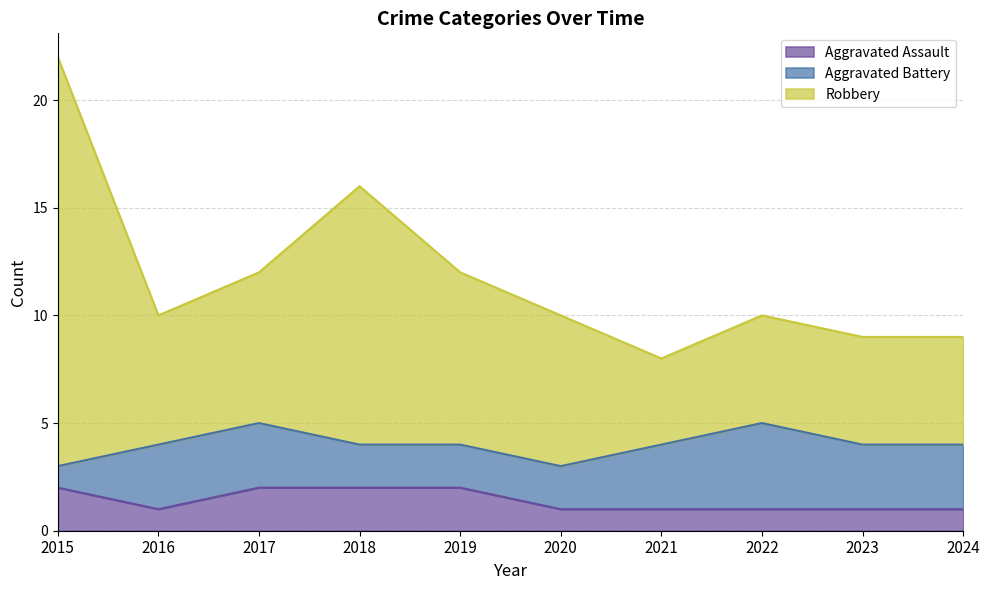

The Aggravated Assault series shows 3 at 2018. True or false?

False